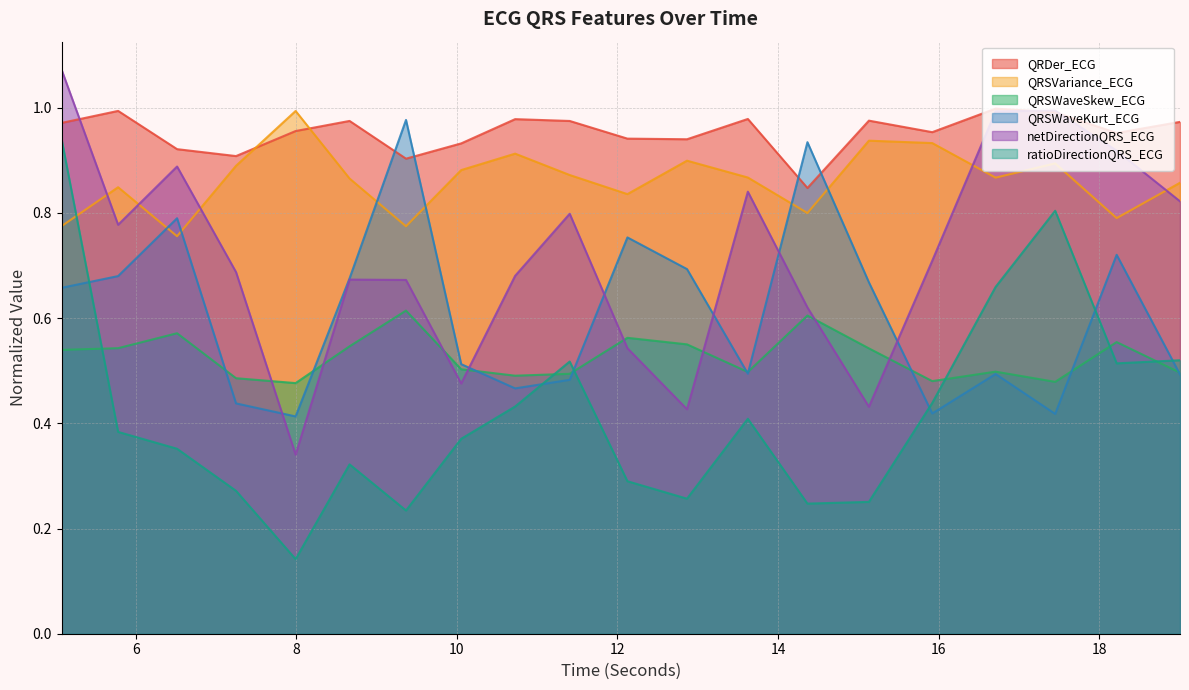

What position from the right is 7.9921875?

16